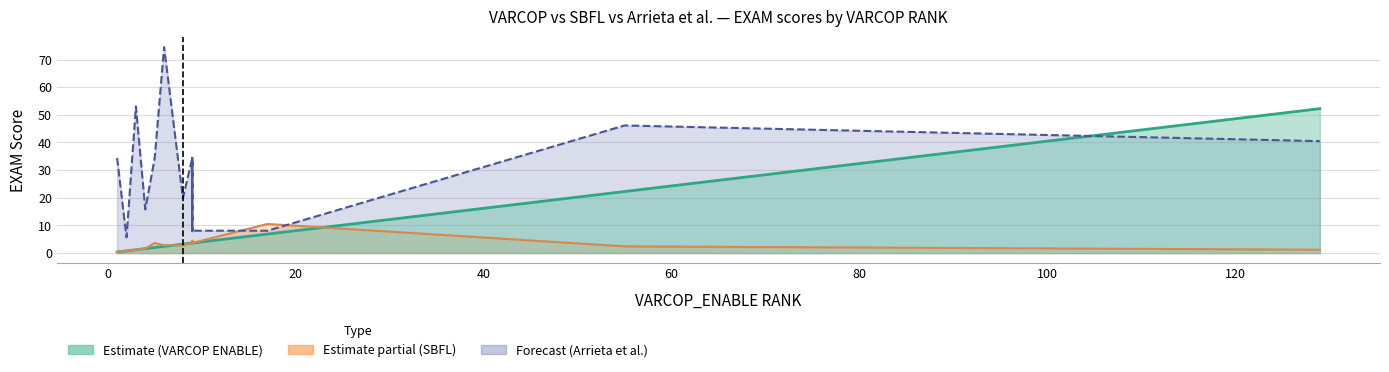

Where do Arrieta et al.:EXAM and SBFL:EXAM first cross each other?

9 and 17